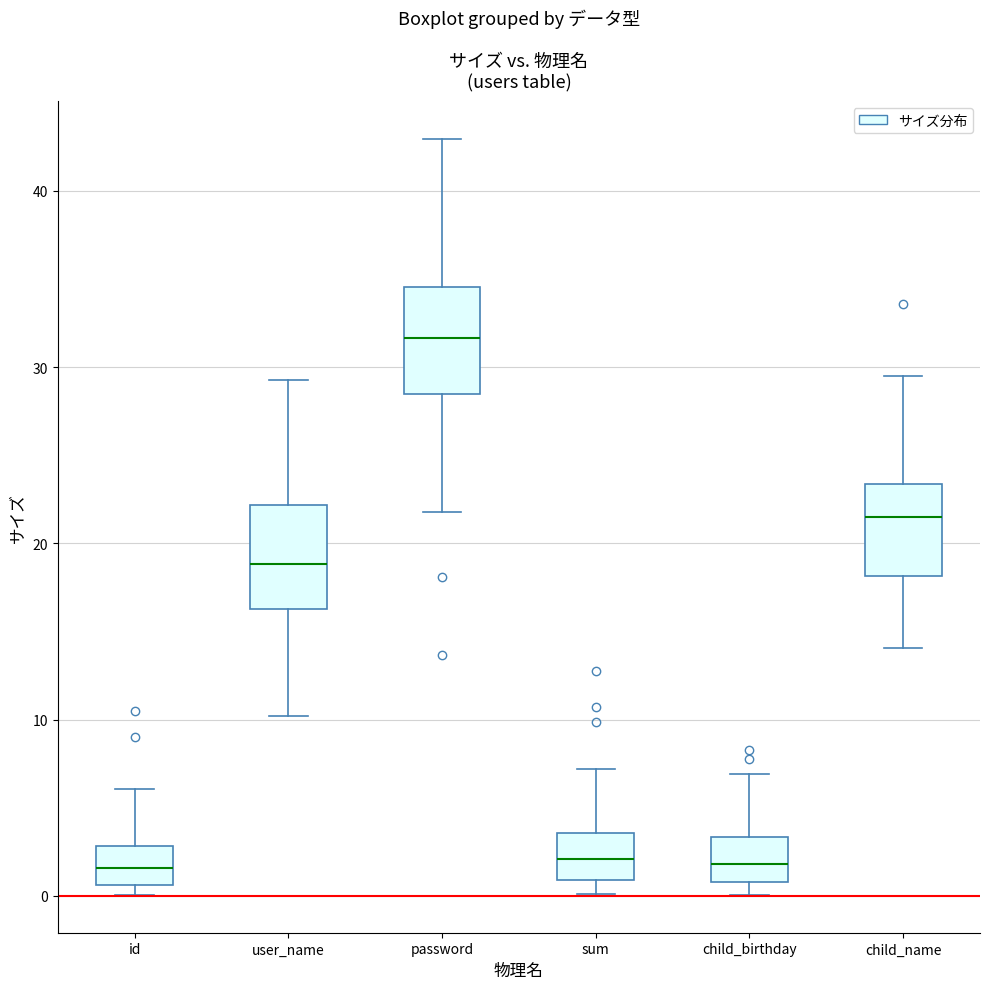

Reading left to right, transcribe this box plot: for each box, give where its median line is, the range the box spans, and where its two whiskers end, as read against the y-axis. The values are not printed on the chart, so give them approximately, as read against the axis.

id: median 2, box 1 to 3, whiskers 0 to 6
user_name: median 19, box 16 to 22, whiskers 10 to 29
password: median 32, box 28 to 35, whiskers 22 to 43
sum: median 2, box 1 to 4, whiskers 0 to 7
child_birthday: median 2, box 1 to 3, whiskers 0 to 7
child_name: median 21, box 18 to 23, whiskers 14 to 29